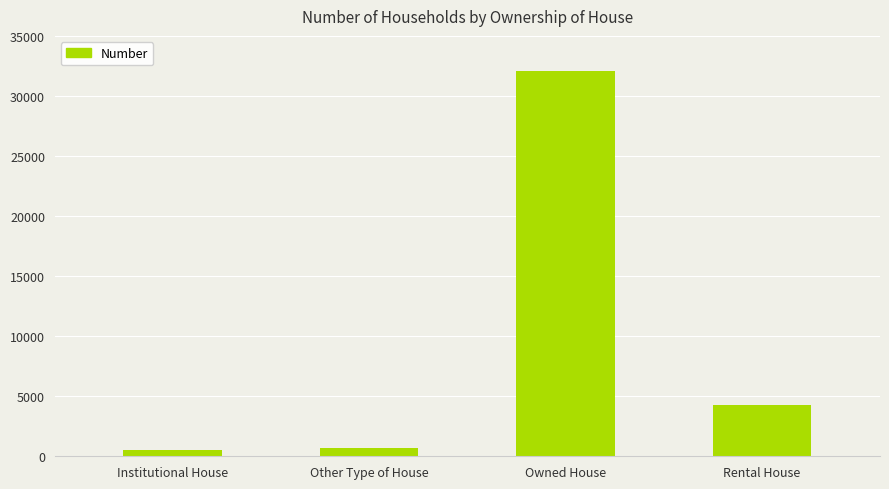

Reading left to right, transcribe all the data shown in this chart.

506	696	32116	4298